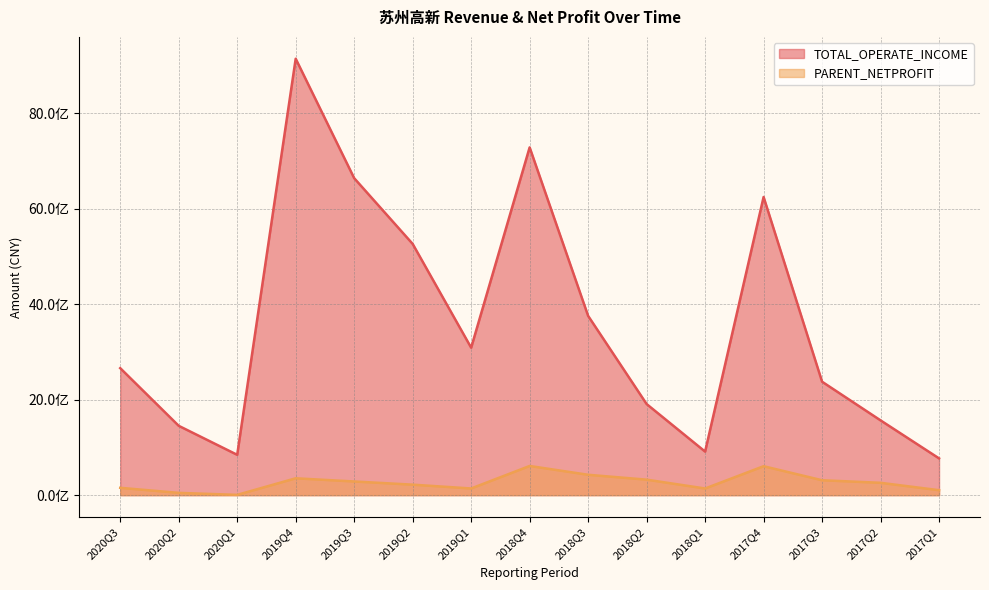

True or false: TOTAL_OPERATE_INCOME and PARENT_NETPROFIT intersect in this chart.

False